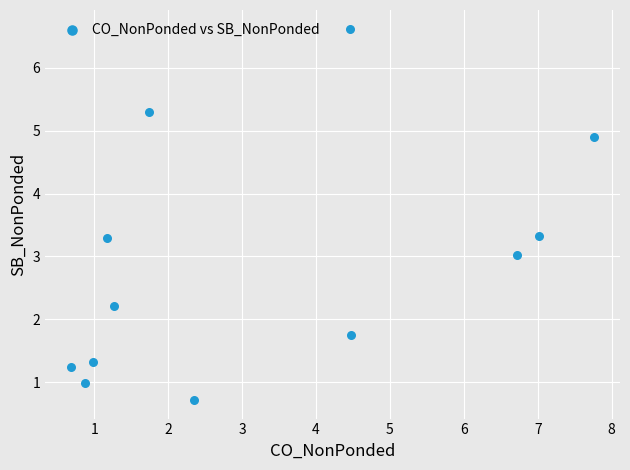

What is the average X value?

3.3